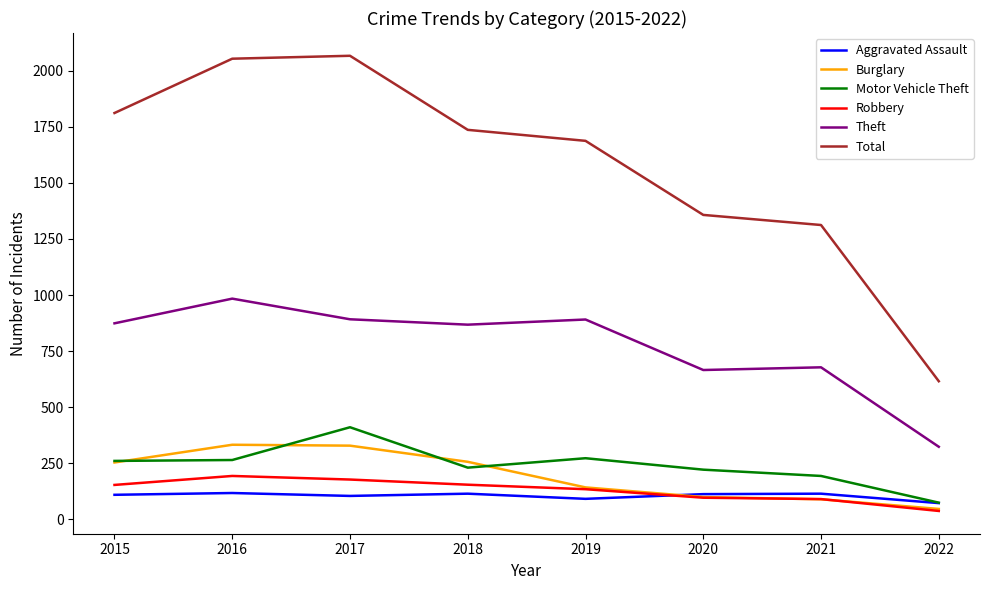

What is the total value across all series at 2021?

2480